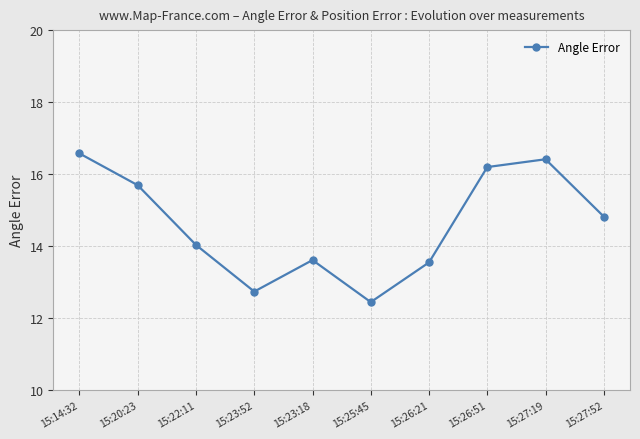

What is the label of the 3rd point from the left?

15:22:11